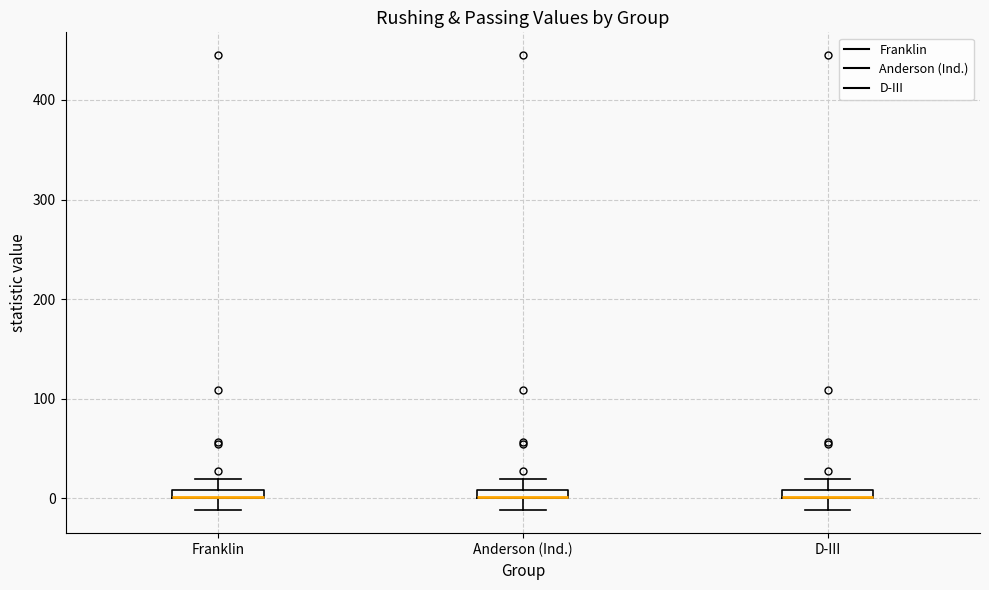

Where does the upper whisker of the box for Anderson (Ind.) end on the y-axis? The values are not printed on the chart, so give them approximately, as read against the axis.

20